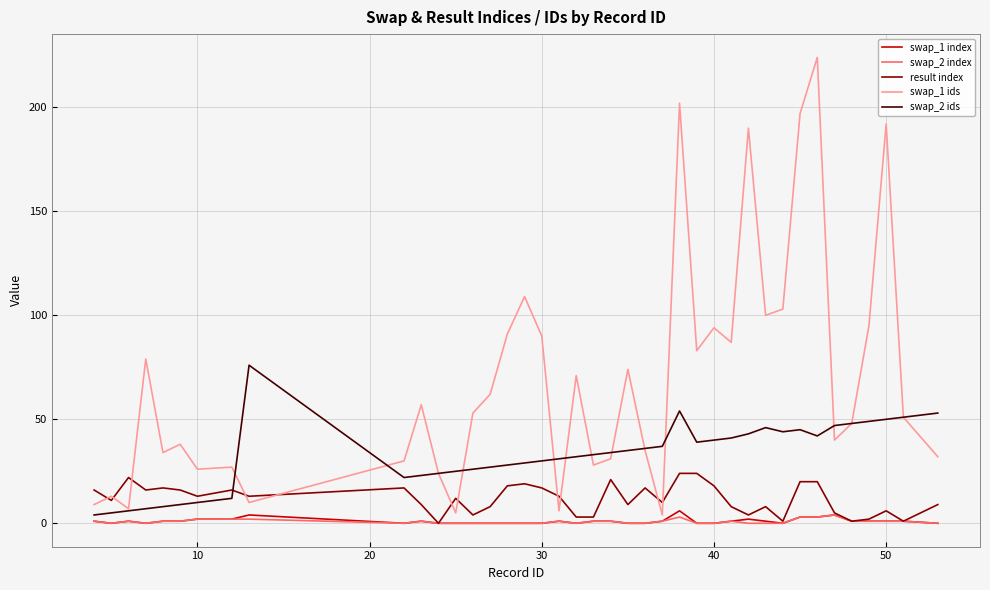

Which series has the widest spread of values?

swap_1 ids